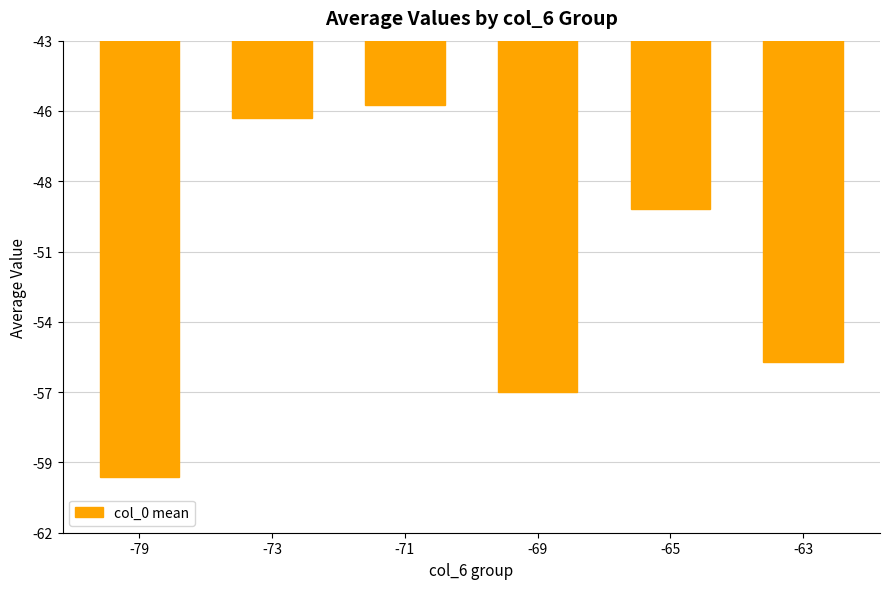

Reading left to right, transcribe all the data shown in this chart.

-79=-59.8	-73=-46.0	-71=-45.5	-69=-56.5	-65=-49.5	-63=-55.4